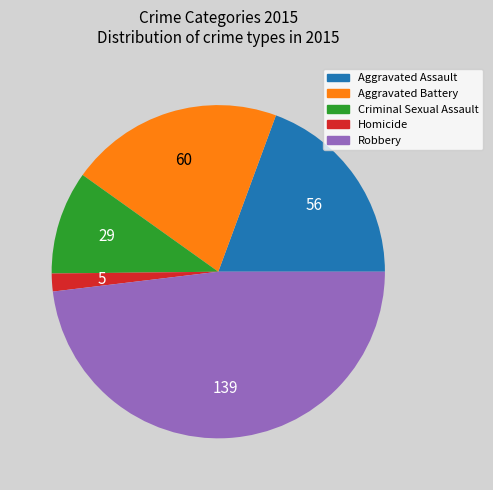

How many segments does this pie chart have?

5